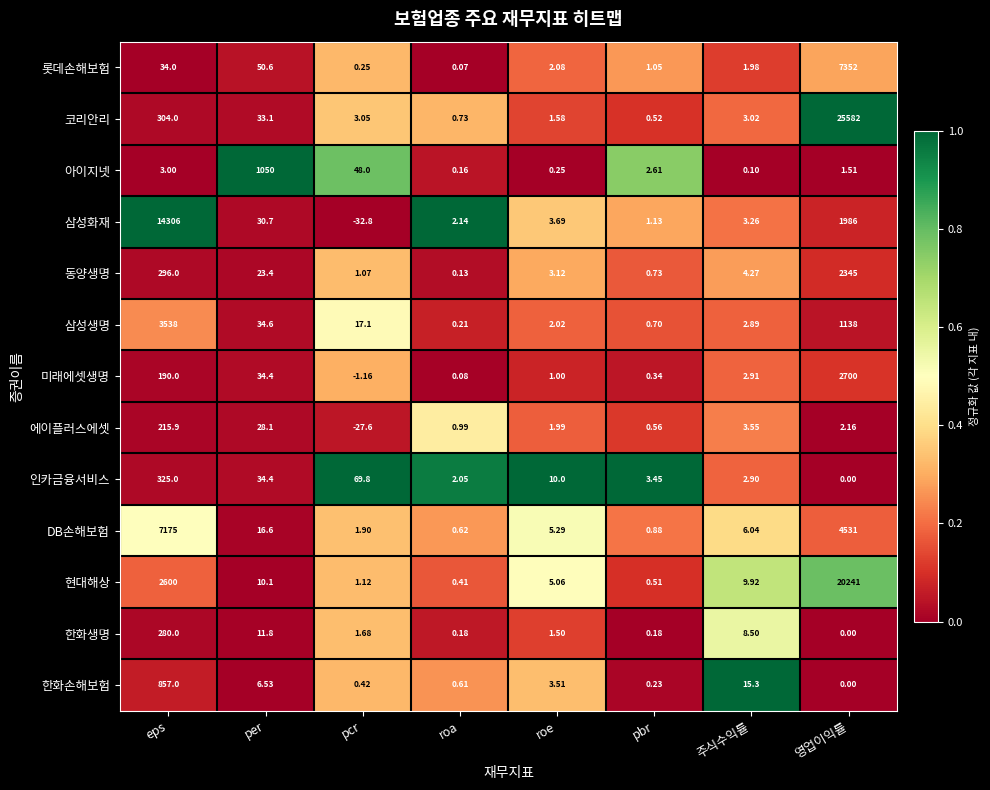

What is the difference between the highest and lowest values at per?

1043.5